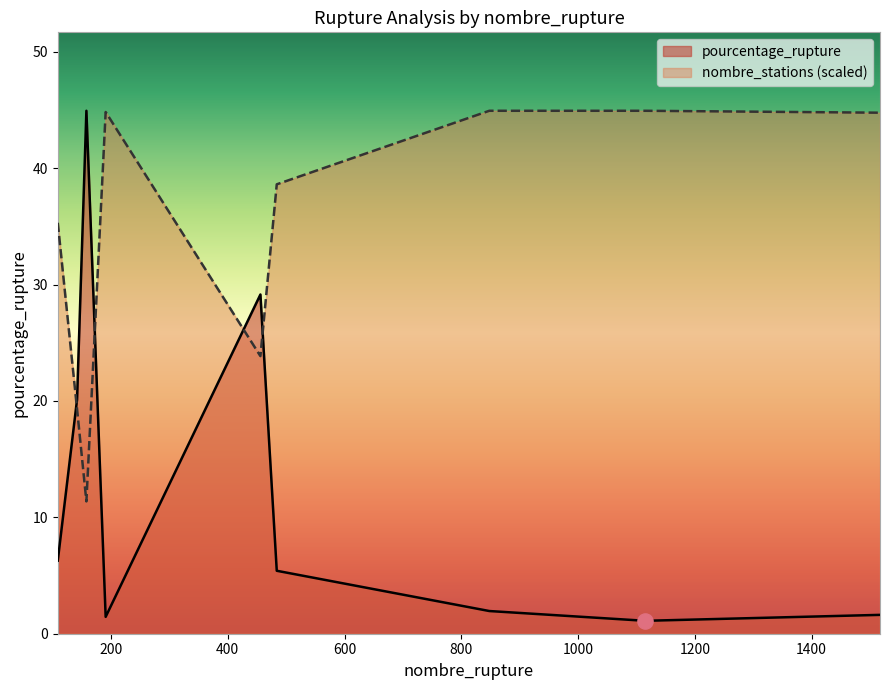

What are all the series names shown in the legend?

pourcentage_rupture, nombre_stations (scaled)